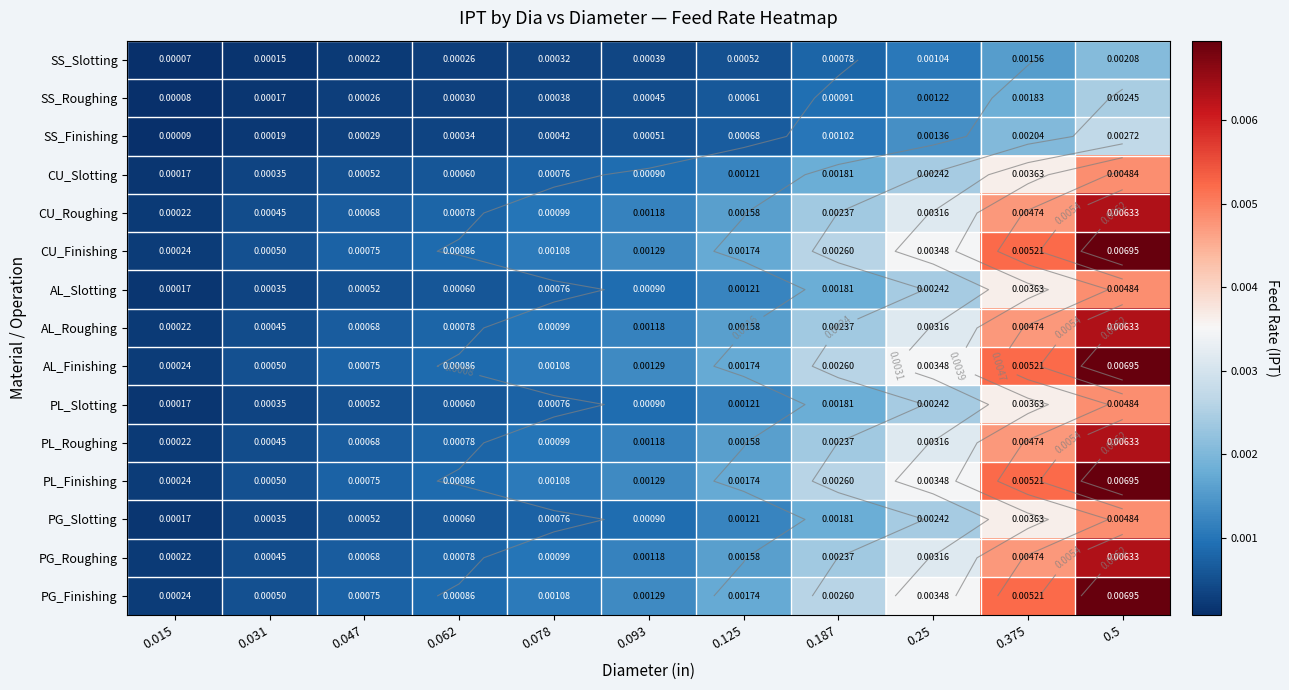

At which label does PL_Finishing reach its minimum?

0.015